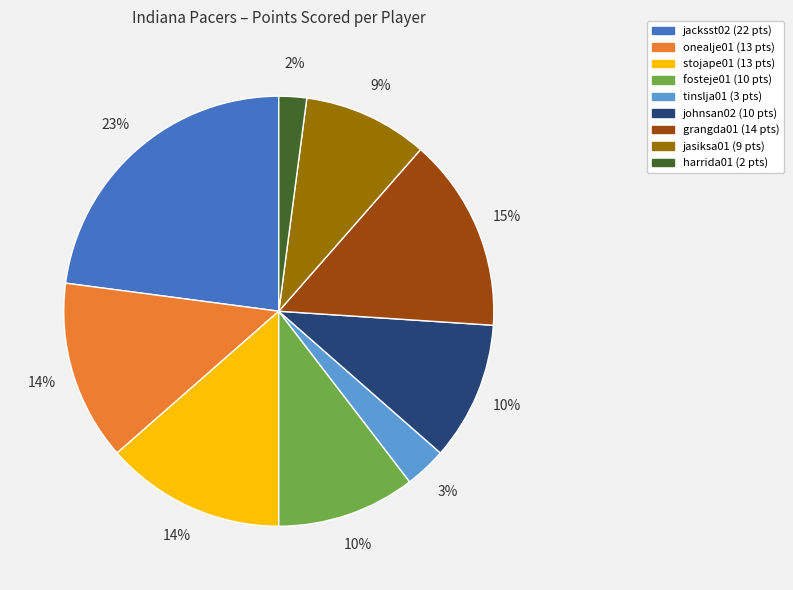

To the nearest percent, what is the difference between the largest and smallest slice percentages?

21%